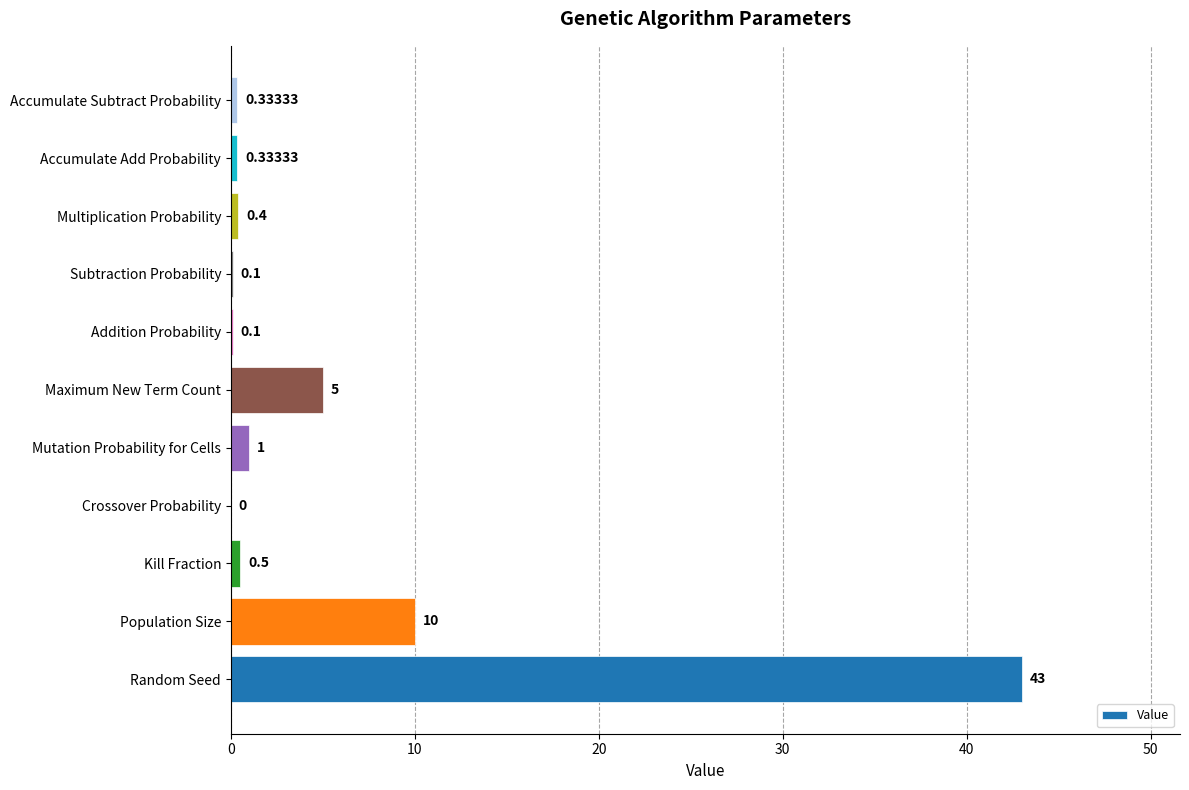

What is the change in value from Crossover Probability to Mutation Probability for Cells?

+1.0